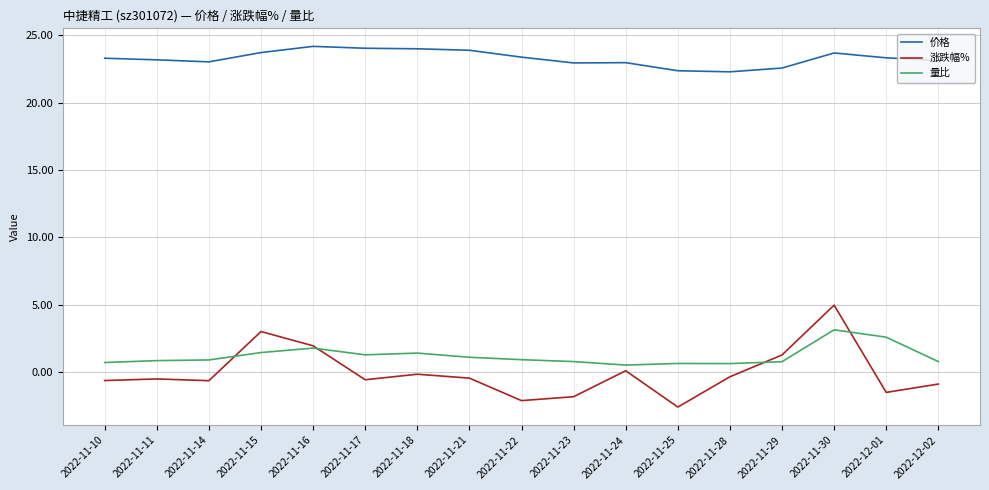

The 价格 series shows 34.7 at 2022-11-24. True or false?

False